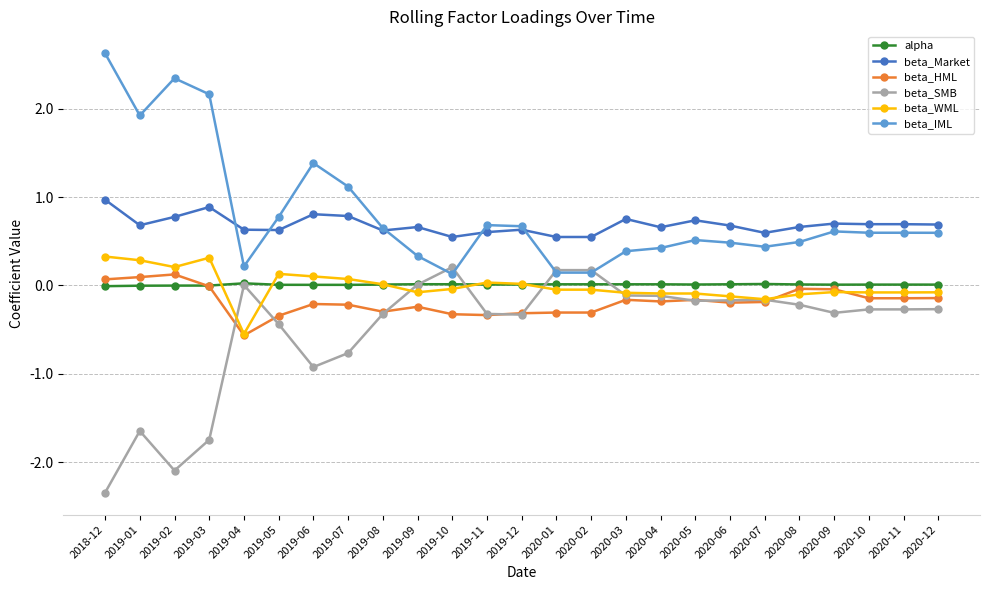

What is the spread (max minus min) of values at 2019-02?

4.4